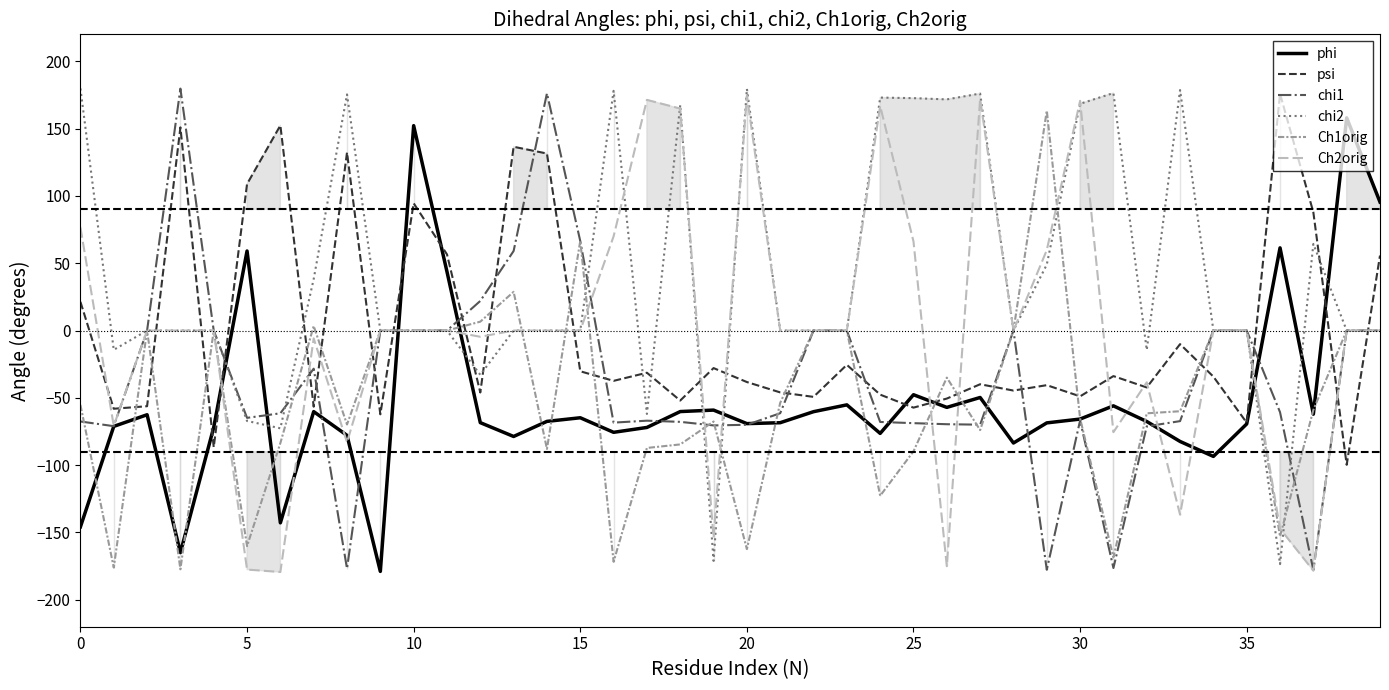

After their last crossing, which series has the higher values: psi or Ch1orig?

psi